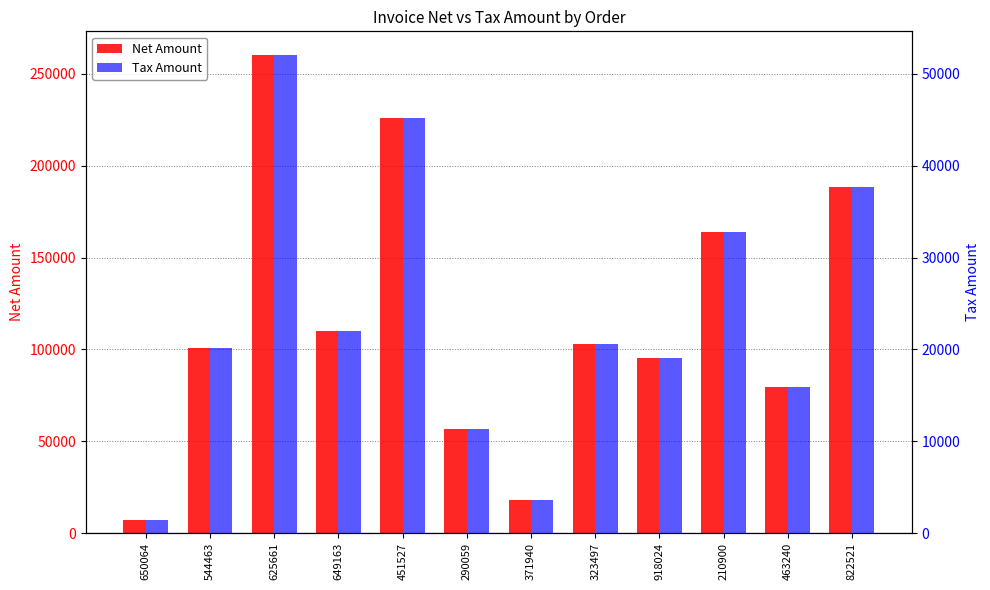

Which series has the largest total across all categories?

Net Amount